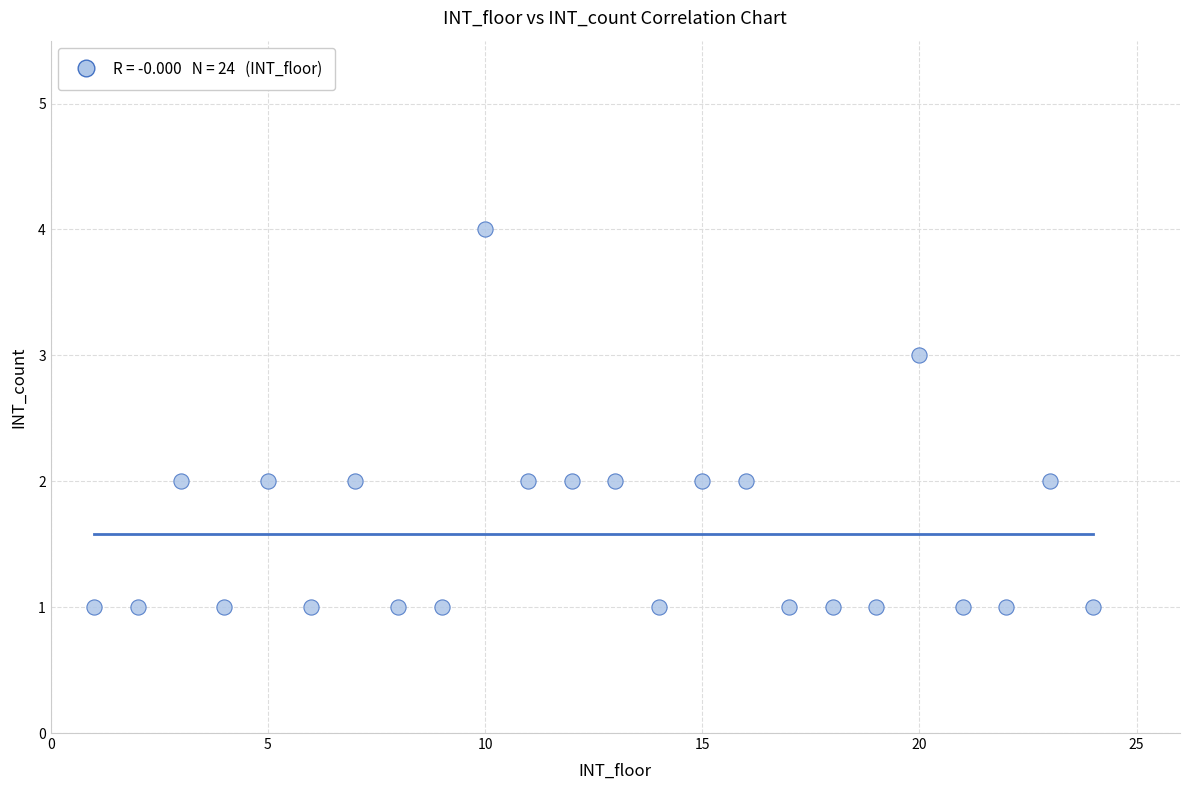

What is the range of Y values (max minus min)?

3